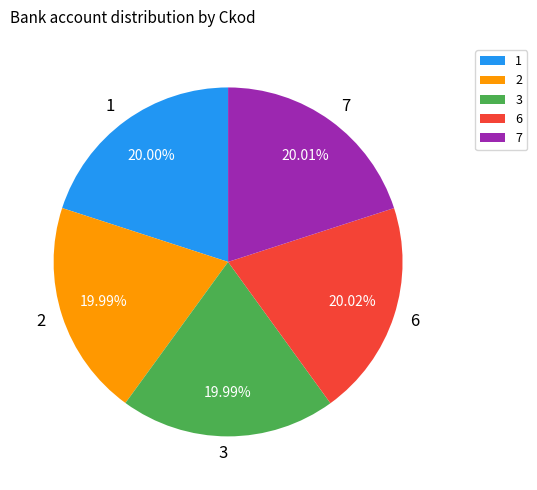

What is the ratio of the value at 6 to the value at 2?

1.0